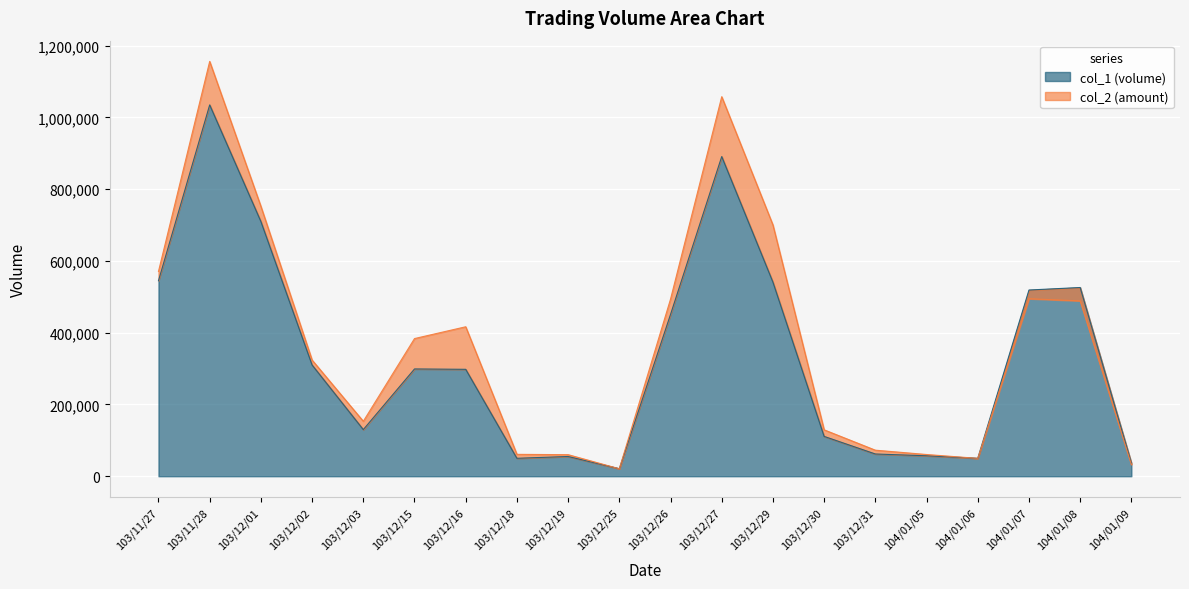

True or false: col_1 and col_2 cross at least once.

True